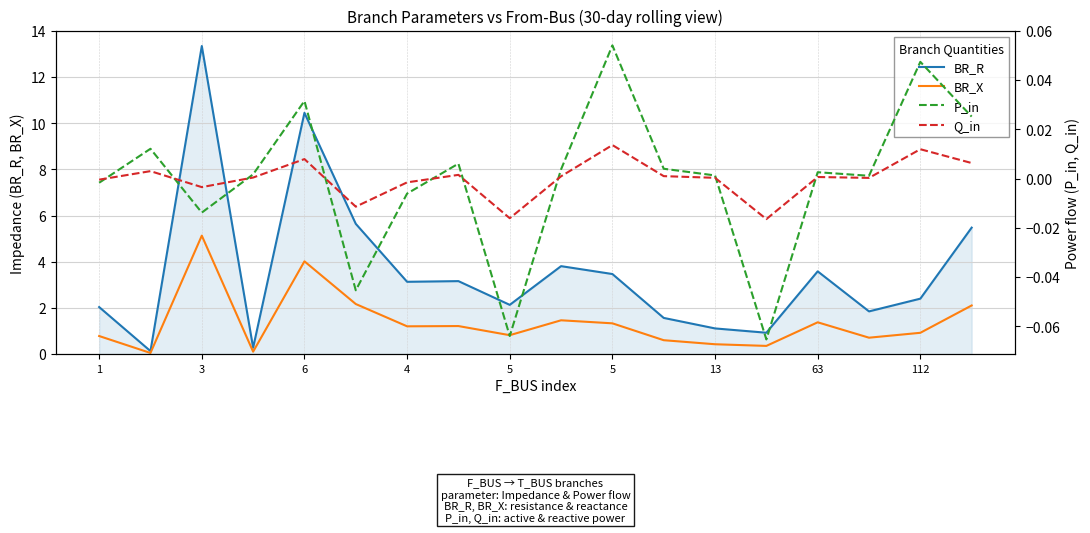

Which has a higher value, 15 or 9?

9